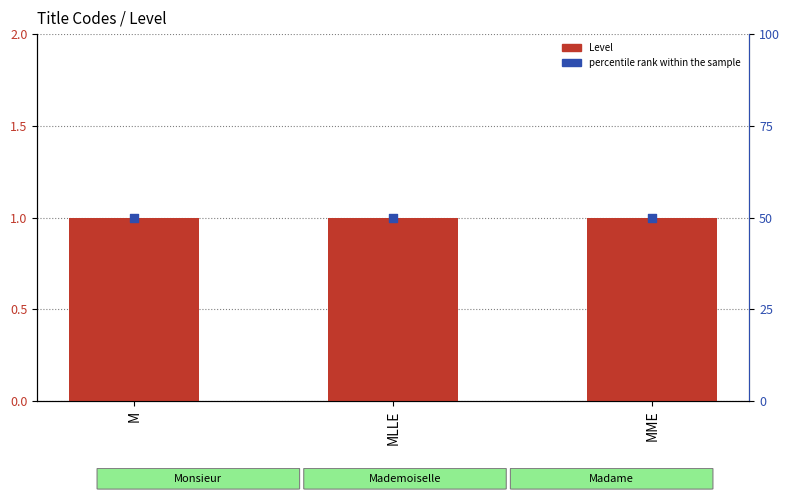

At which category is the sum across all series the highest?

M